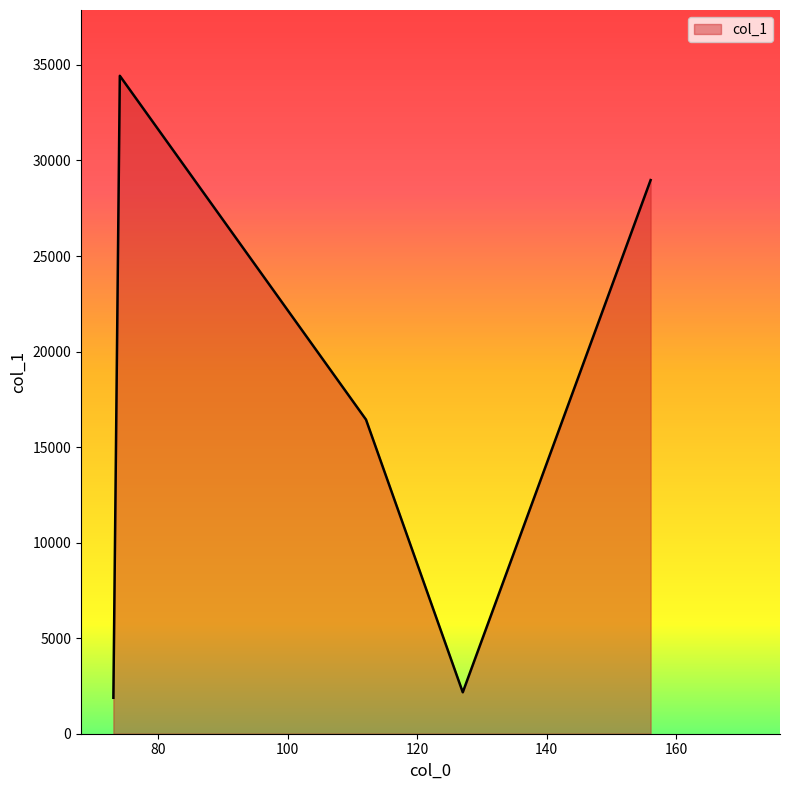

What is the smallest value displayed?

1881.9